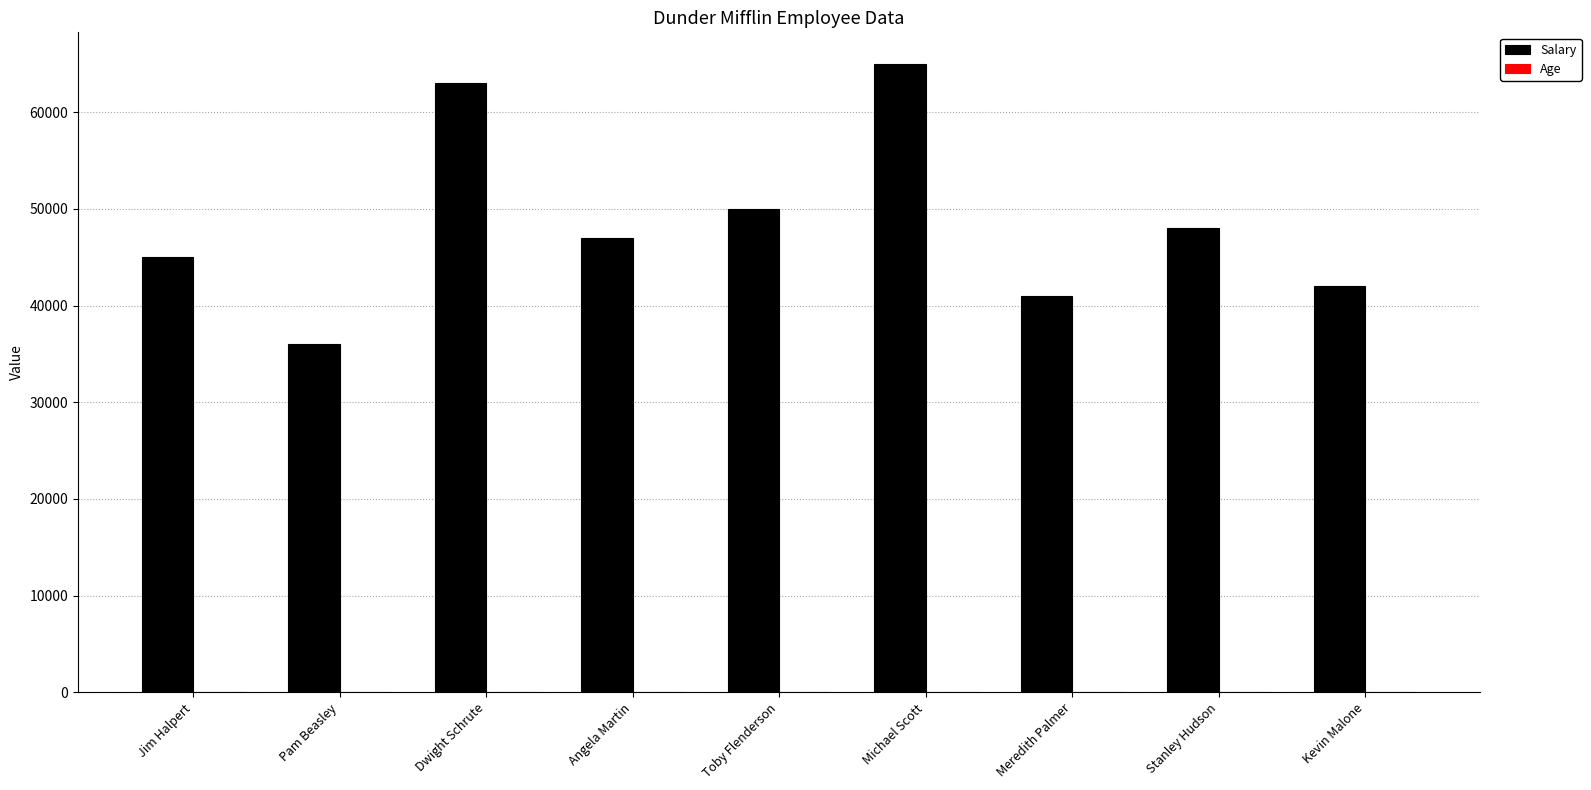

How many groups of bars are there?

9